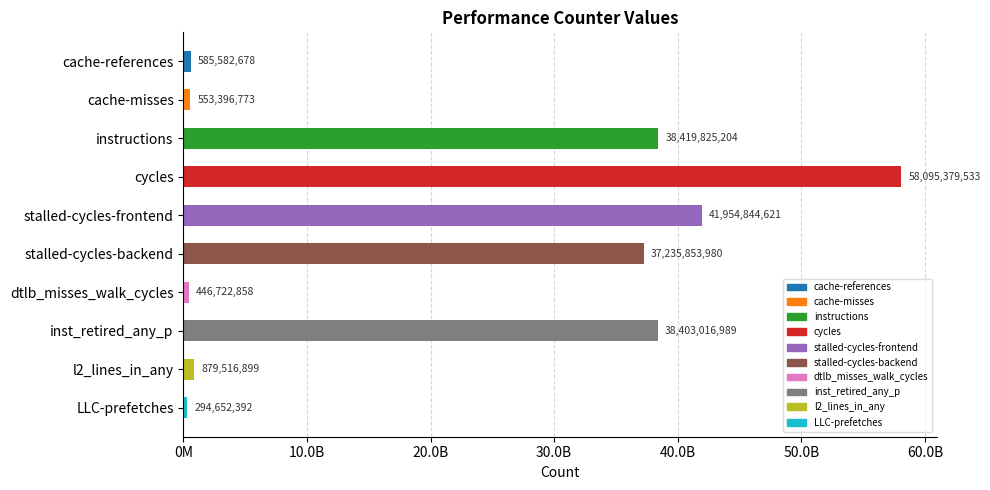

Rank the categories by value from lowest to highest.

LLC-prefetches, dtlb_misses_walk_cycles, cache-misses, cache-references, l2_lines_in_any, stalled-cycles-backend, inst_retired_any_p, instructions, stalled-cycles-frontend, cycles